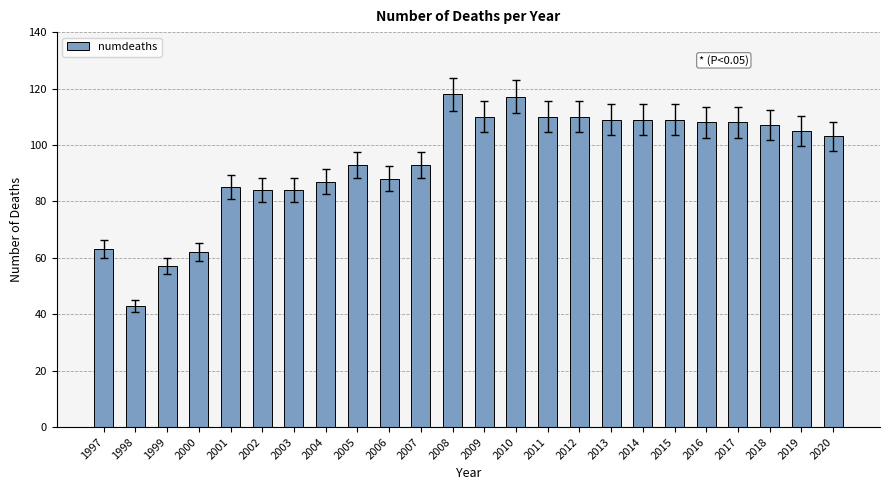

Reading right to left, transcribe all the data shown in this chart.

2020=103	2019=105	2018=107	2017=108	2016=108	2015=109	2014=109	2013=109	2012=110	2011=110	2010=117	2009=110	2008=118	2007=93	2006=88	2005=93	2004=87	2003=84	2002=84	2001=85	2000=62	1999=57	1998=43	1997=63